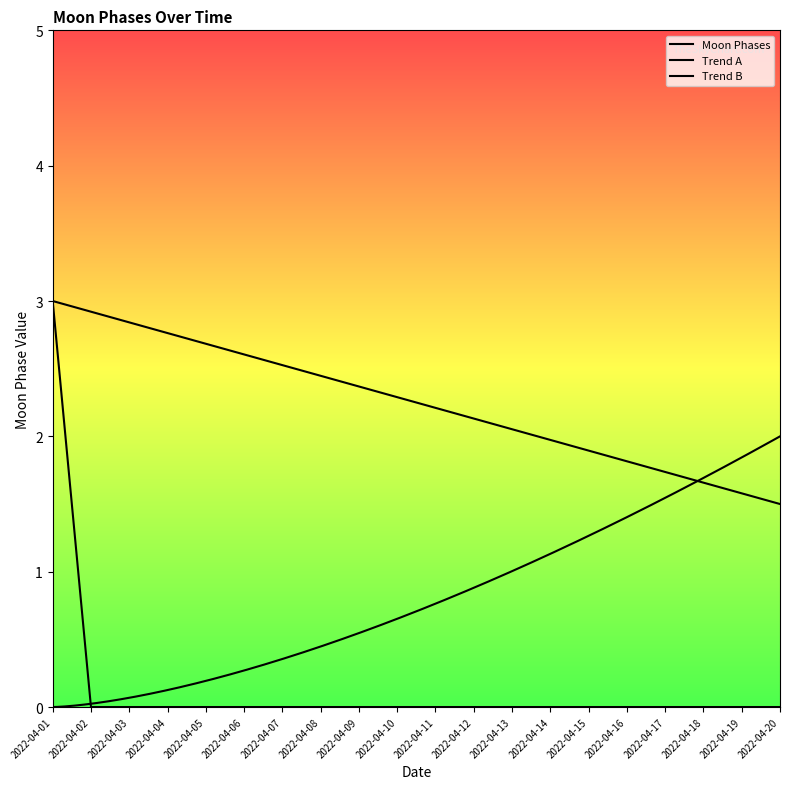

What is the sum of all values?

3